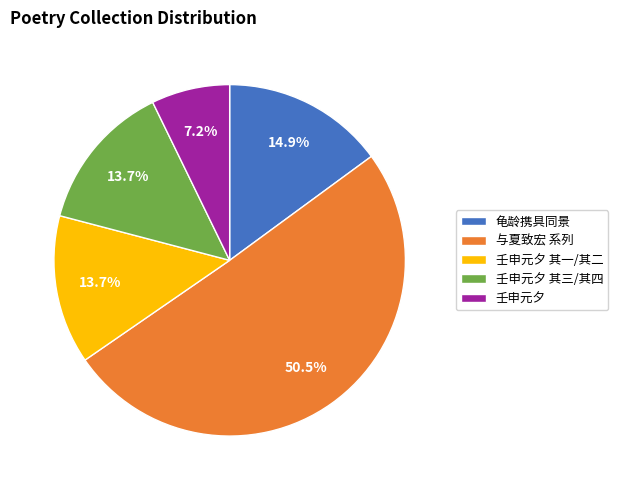

Is there a majority slice in this chart?

Yes